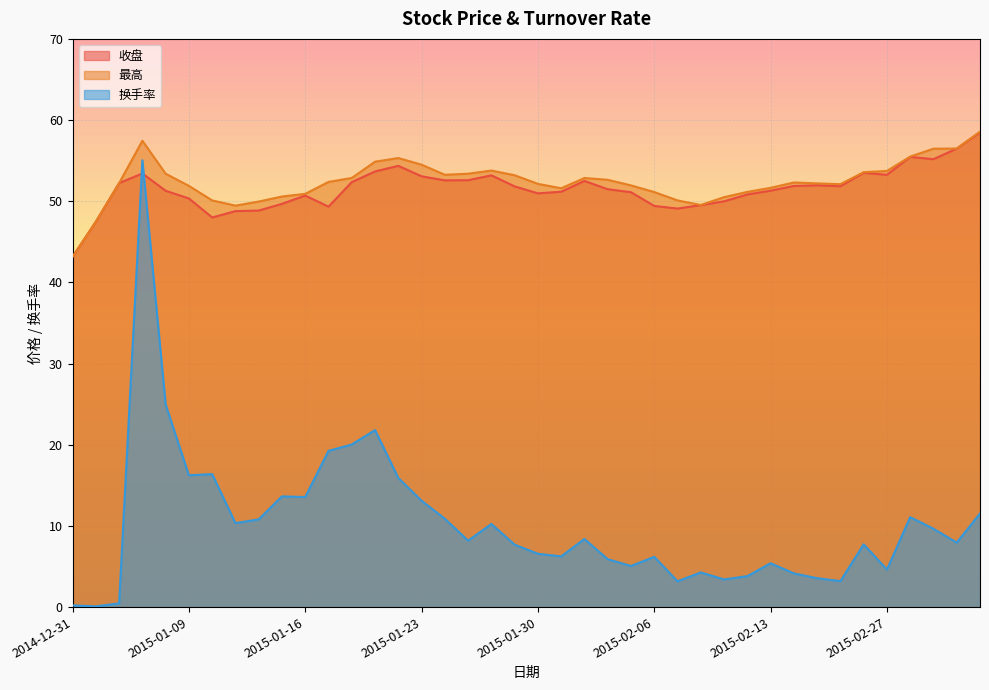

True or false: 最高 and 换手率 intersect in this chart.

False